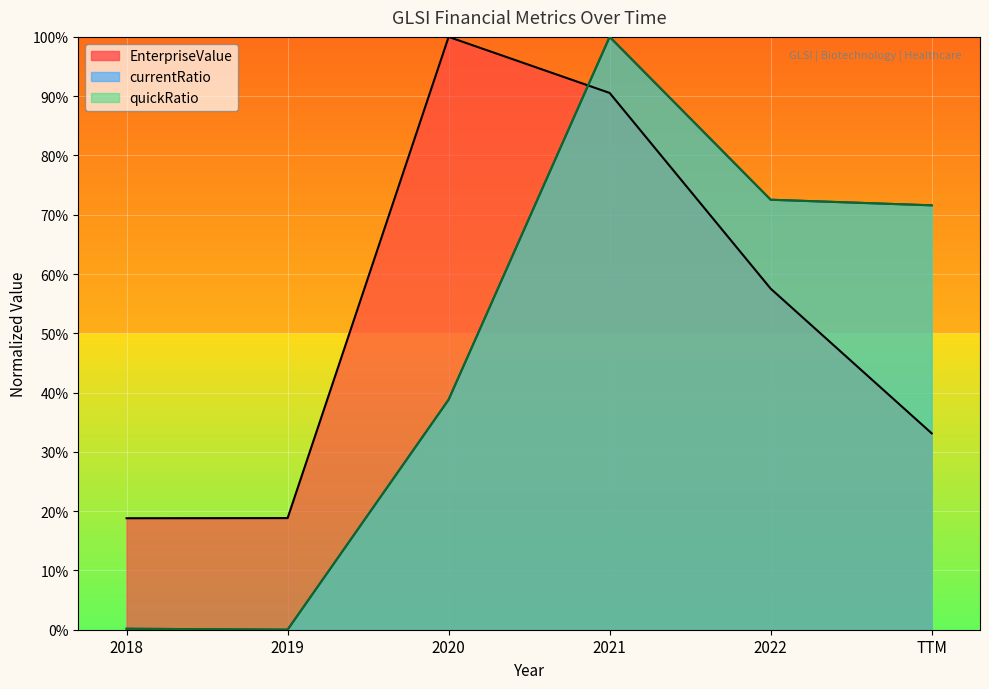

Which has a higher value, 2021 or 2022?

2021